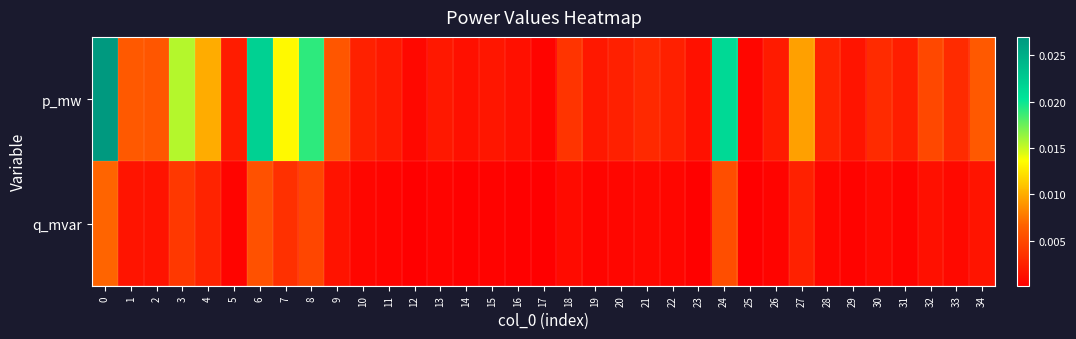

List the series in order of their peak value, lowest first.

q_mvar, p_mw